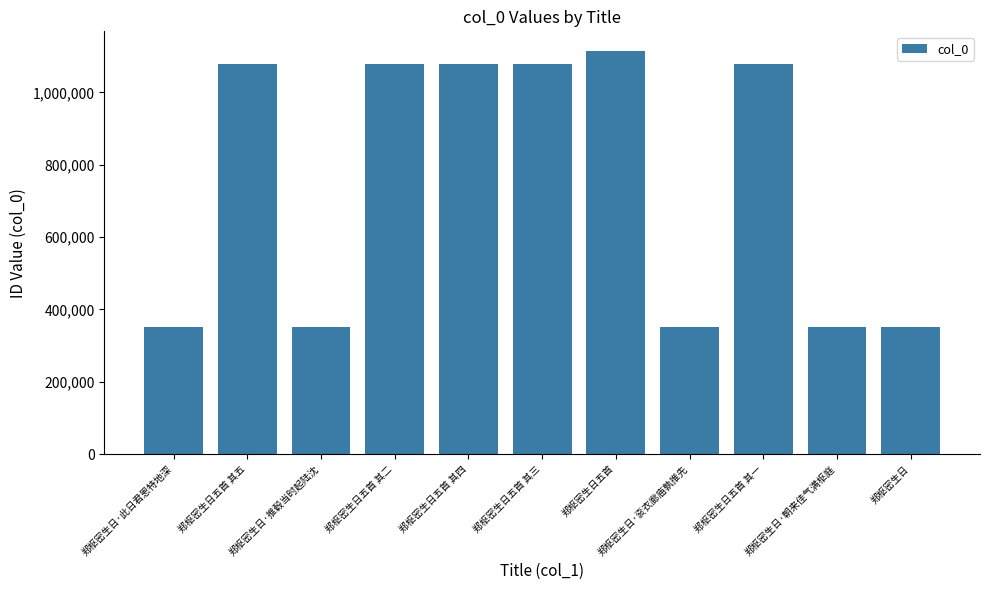

How many categories are shown in the chart?

11